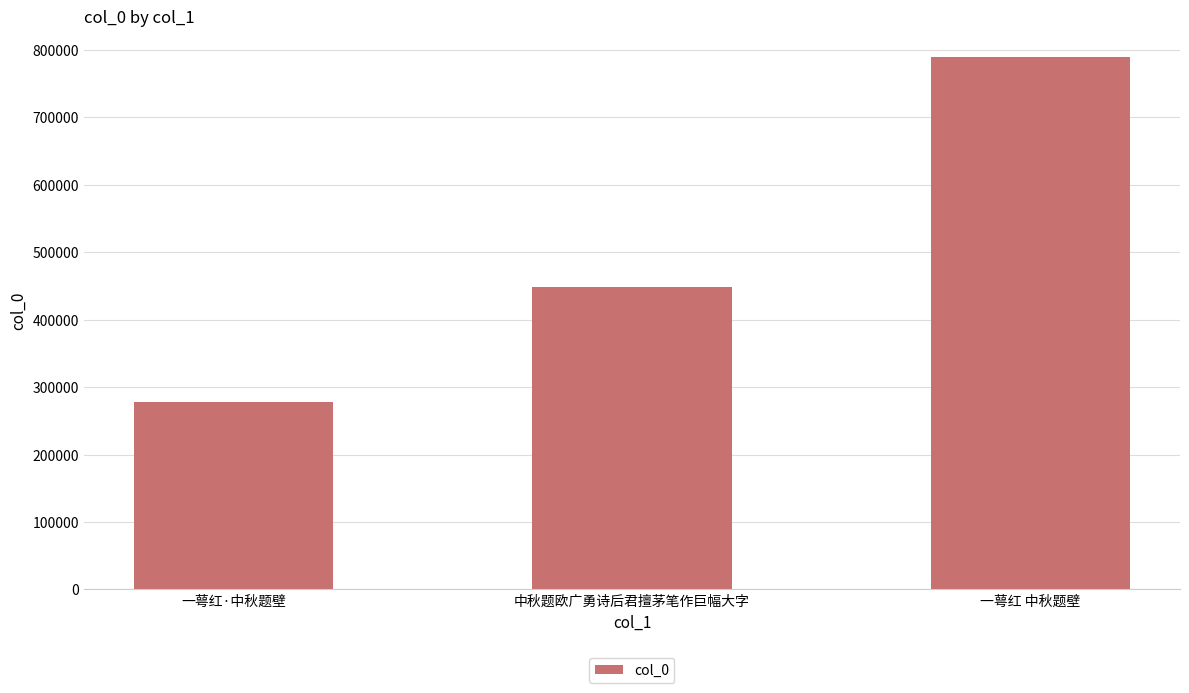

The chart shows a value of 1076323 at 一萼红 中秋题壁. True or false?

False